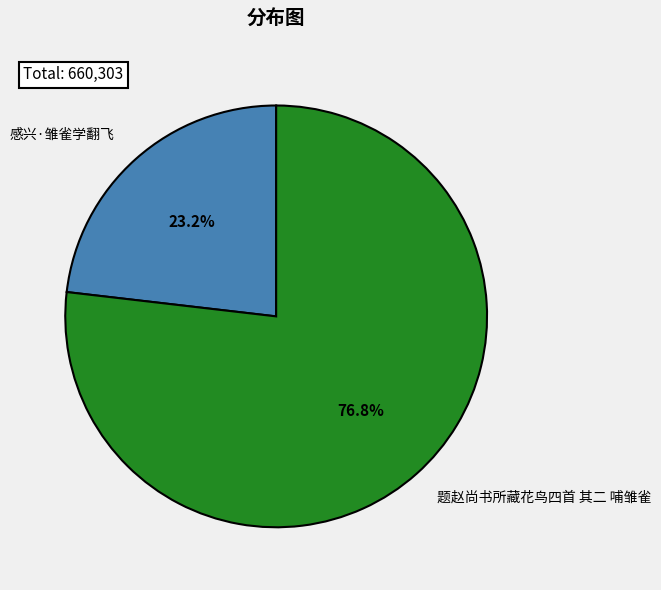

How many segments does this pie chart have?

2